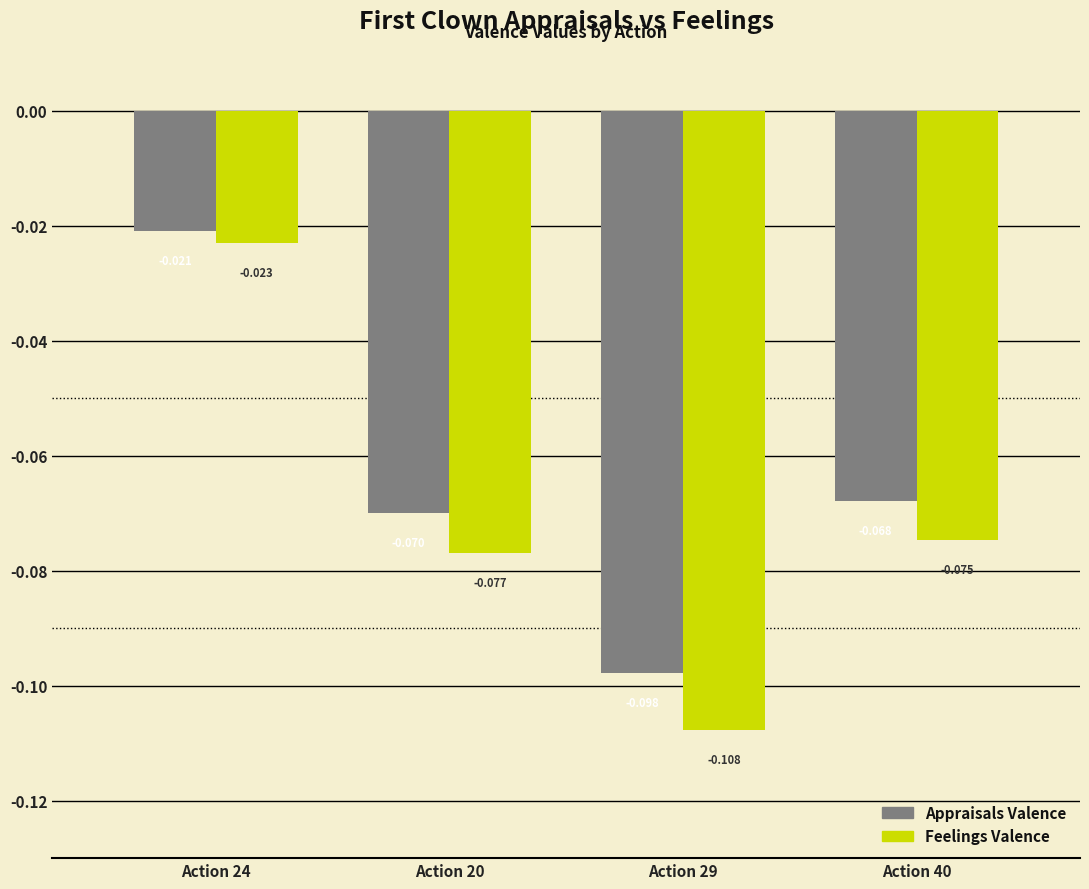

How many groups of bars are there?

4